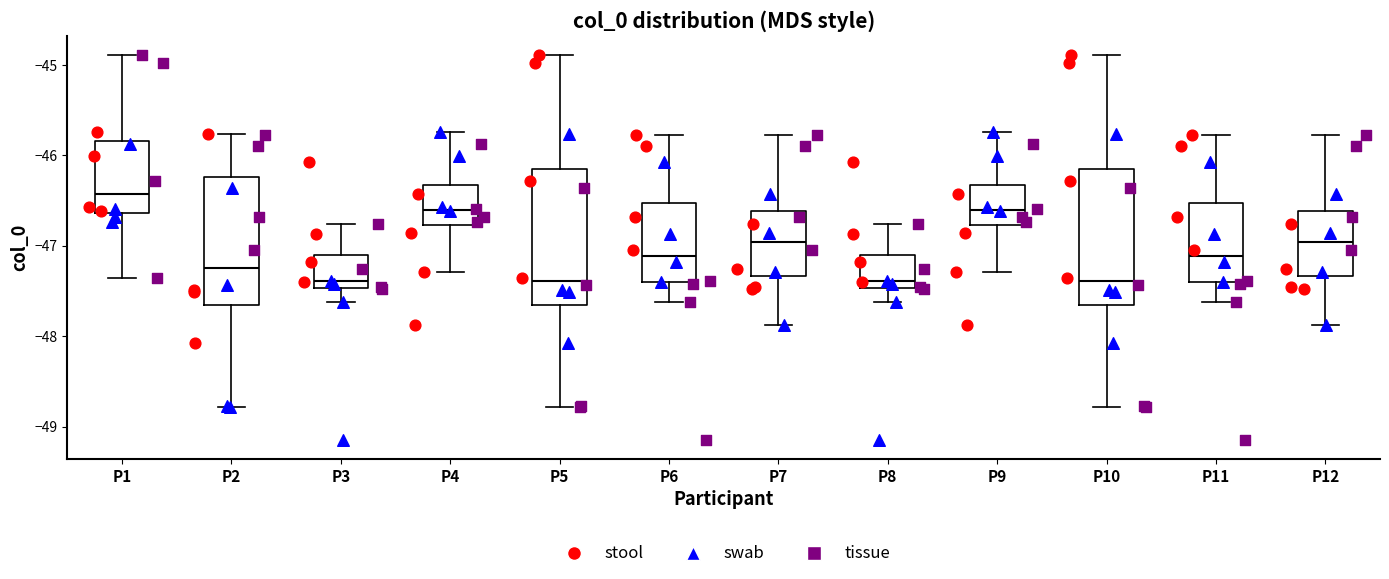

Reading left to right, read every box against the y-axis: the position of its median line, the range the box covers, and the ends of its whiskers. The values are not printed on the chart, so give them approximately, as read against the axis.

P1: median -46.4, box -46.6 to -45.8, whiskers -47.4 to -44.9
P2: median -47.2, box -47.7 to -46.2, whiskers -48.8 to -45.8
P3: median -47.4, box -47.5 to -47.1, whiskers -47.6 to -46.8
P4: median -46.6, box -46.8 to -46.3, whiskers -47.3 to -45.7
P5: median -47.4, box -47.7 to -46.1, whiskers -48.8 to -44.9
P6: median -47.1, box -47.4 to -46.5, whiskers -47.6 to -45.8
P7: median -47.0, box -47.3 to -46.6, whiskers -47.9 to -45.8
P8: median -47.4, box -47.5 to -47.1, whiskers -47.6 to -46.8
P9: median -46.6, box -46.8 to -46.3, whiskers -47.3 to -45.7
P10: median -47.4, box -47.7 to -46.1, whiskers -48.8 to -44.9
P11: median -47.1, box -47.4 to -46.5, whiskers -47.6 to -45.8
P12: median -47.0, box -47.3 to -46.6, whiskers -47.9 to -45.8